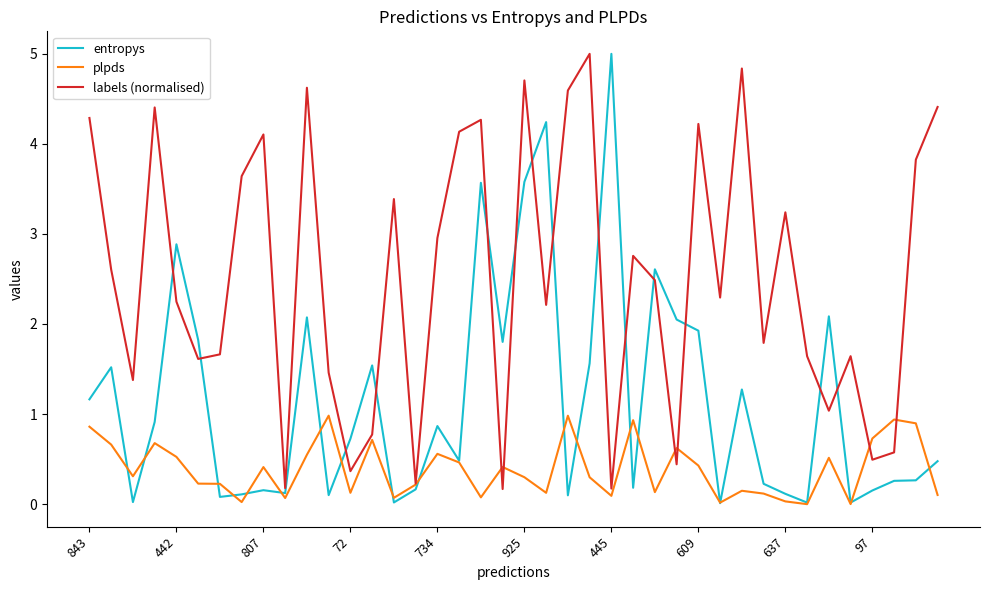

Rank the series by their average value, from highest to lowest.

labels (normalised), entropys, plpds